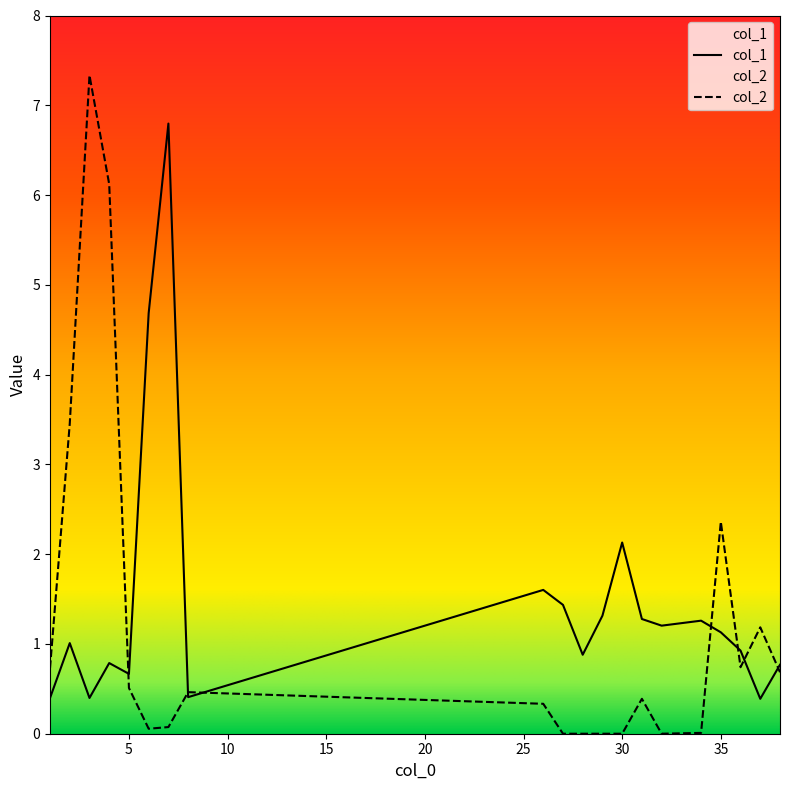

At which category is the sum across all series the highest?

3